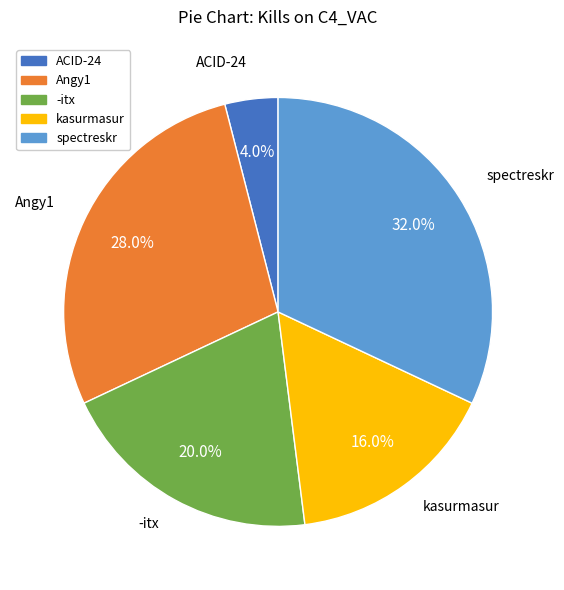

What is the smallest slice in the pie chart?

ACID-24